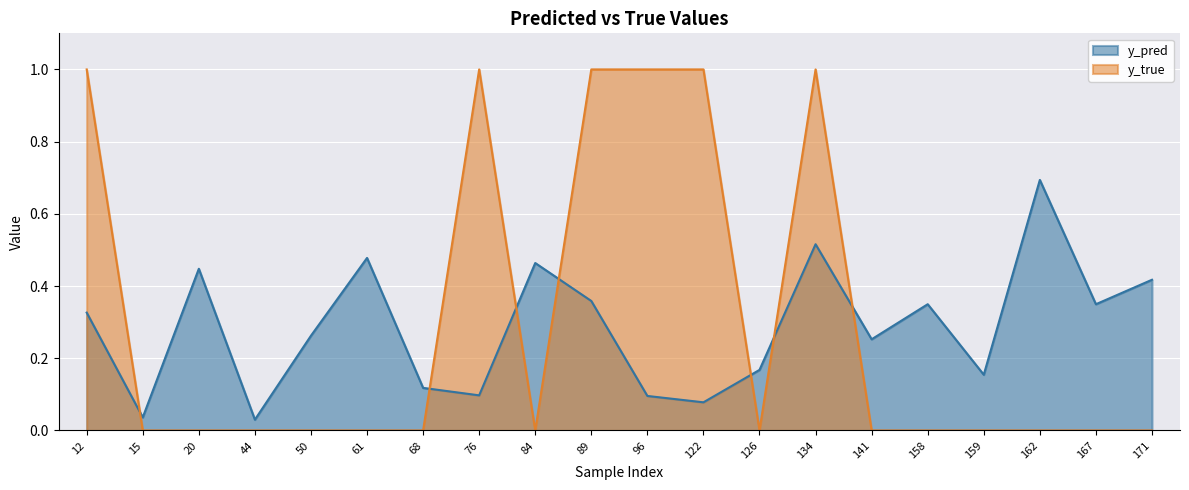

Where is the first local maximum for y_true?

76